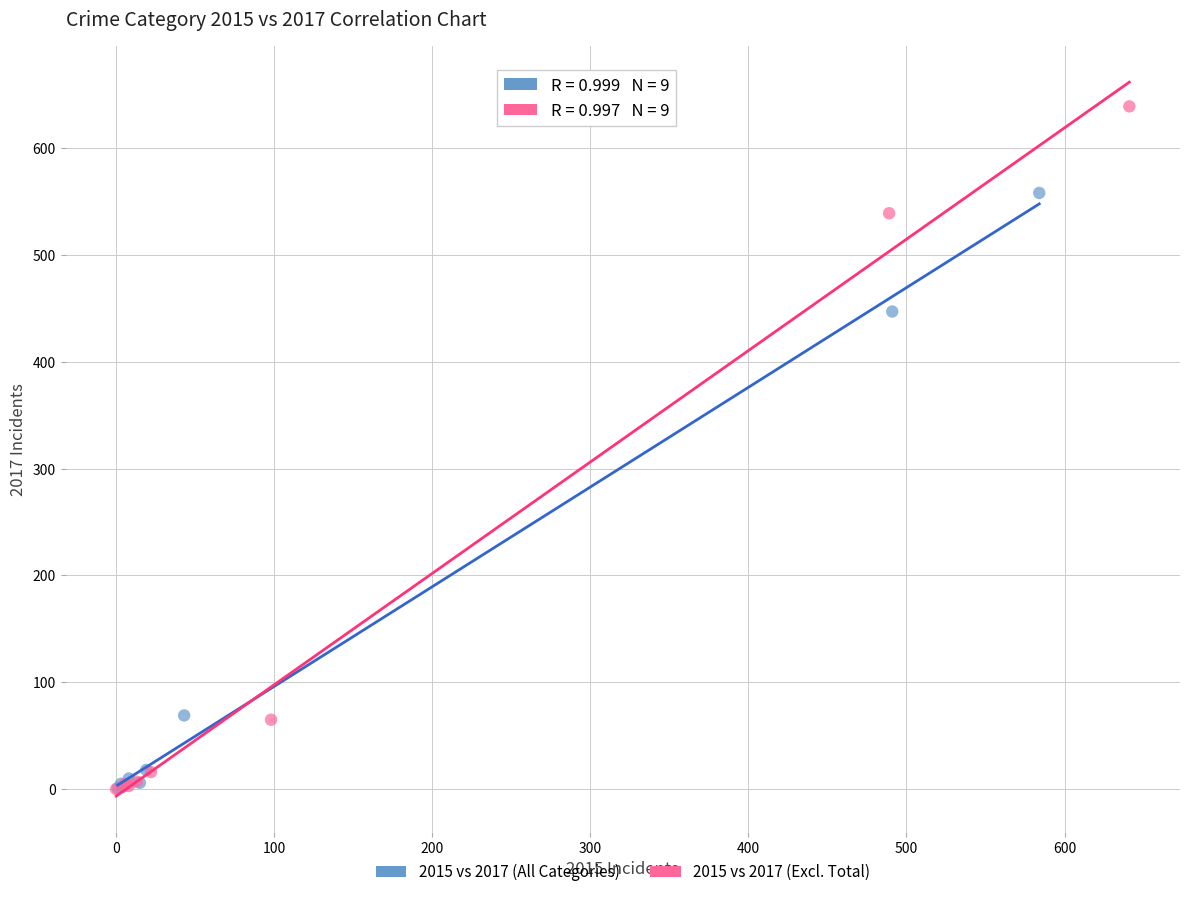

Which series reaches the maximum Y coordinate?

2015 vs 2017 (Excl. Total)